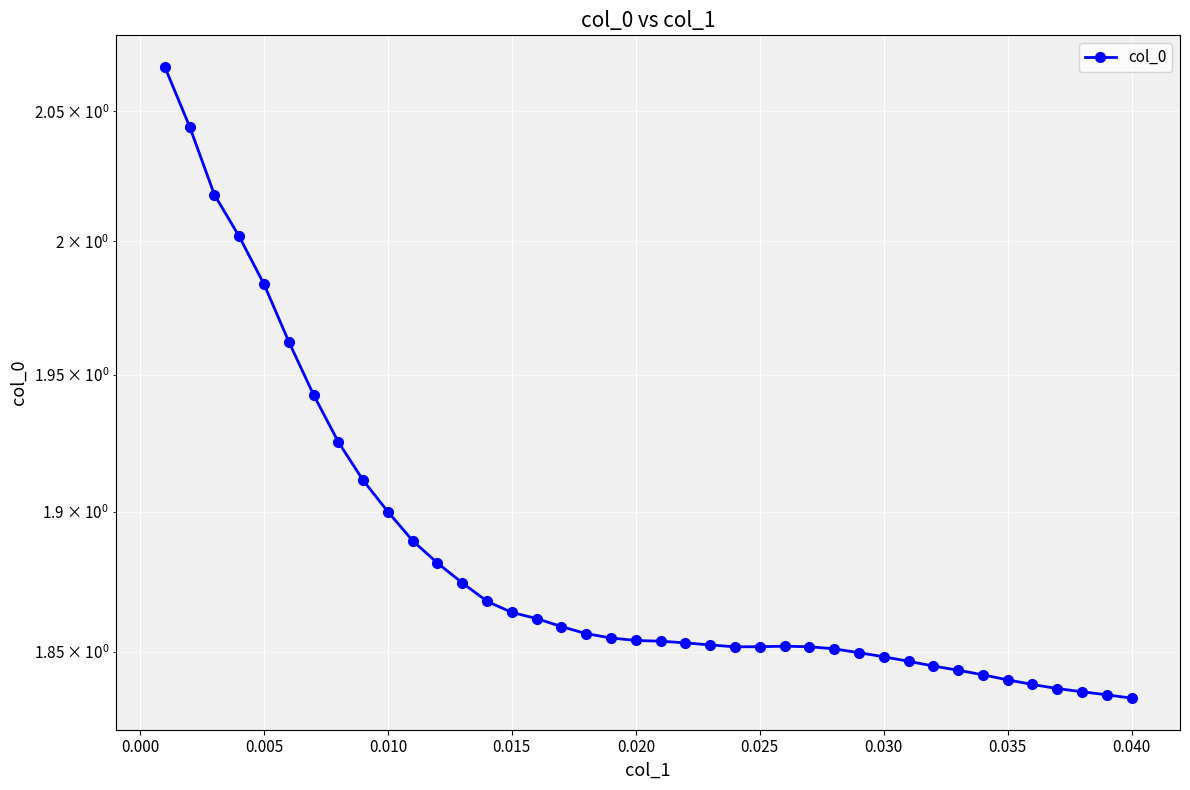

What is the minimum value shown in the chart?

1.8